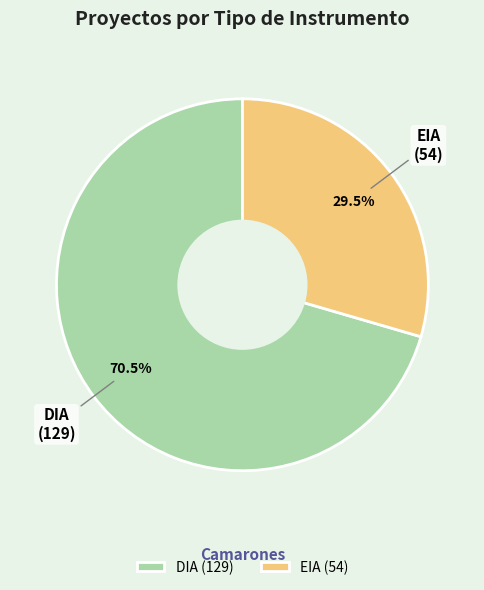

Is there any slice that represents more than half of the pie?

Yes